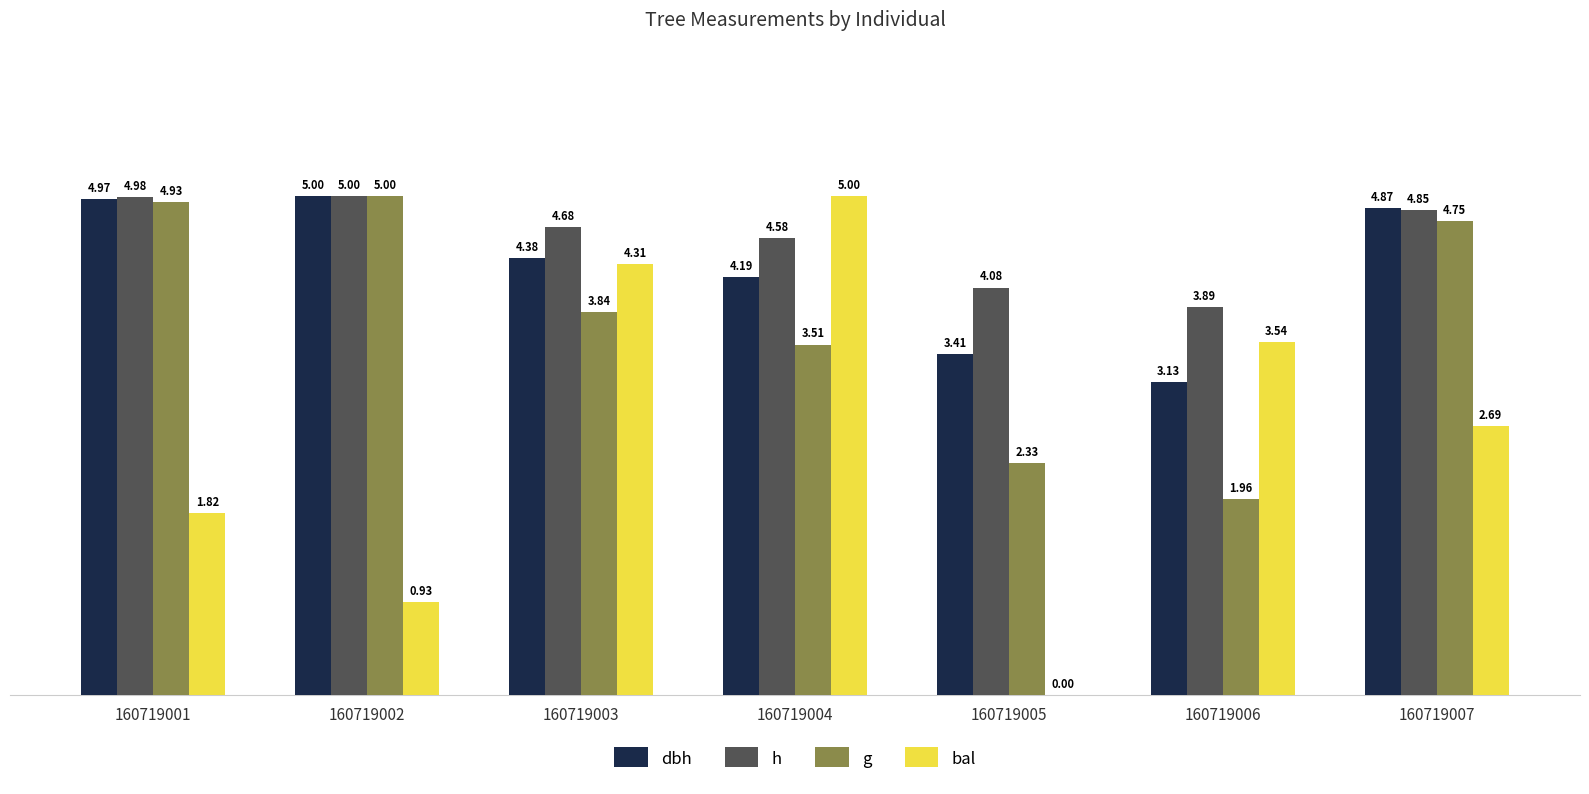

What are all the series names shown in the legend?

dbh, h, g, bal